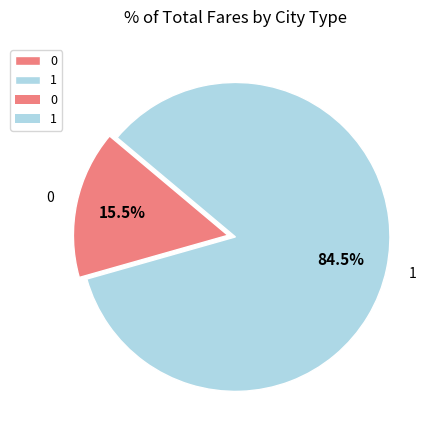

To the nearest percent, what is the difference between the 0 and 1 slice percentages?

69%